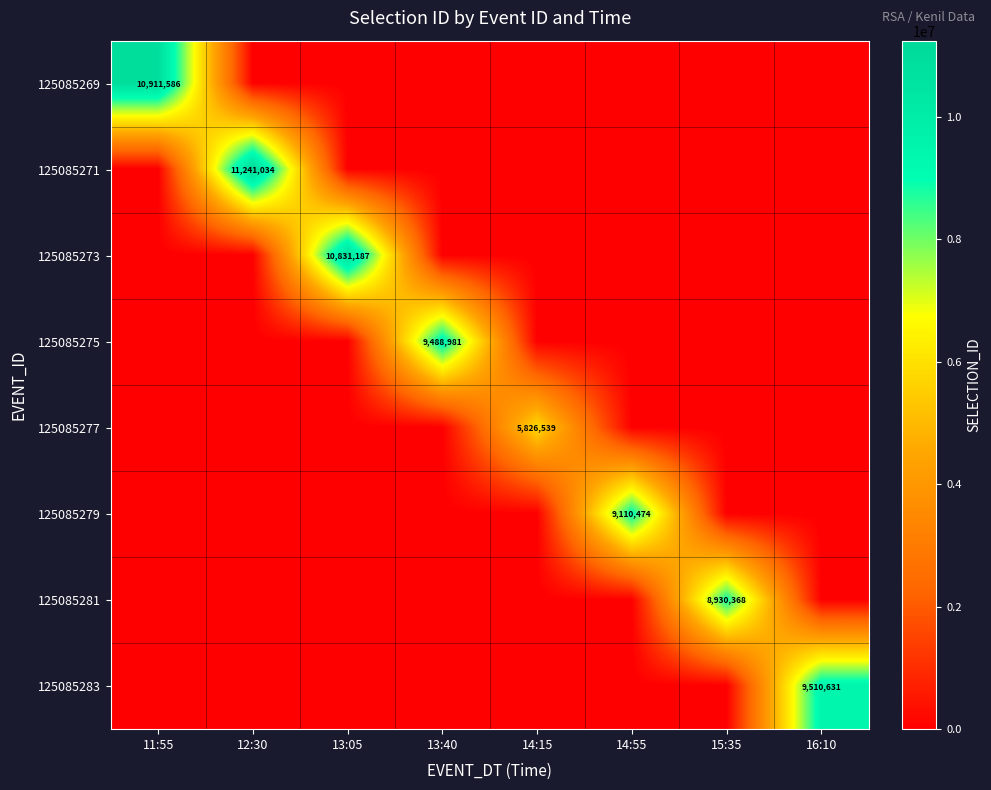

What is the greatest value displayed?

11241034